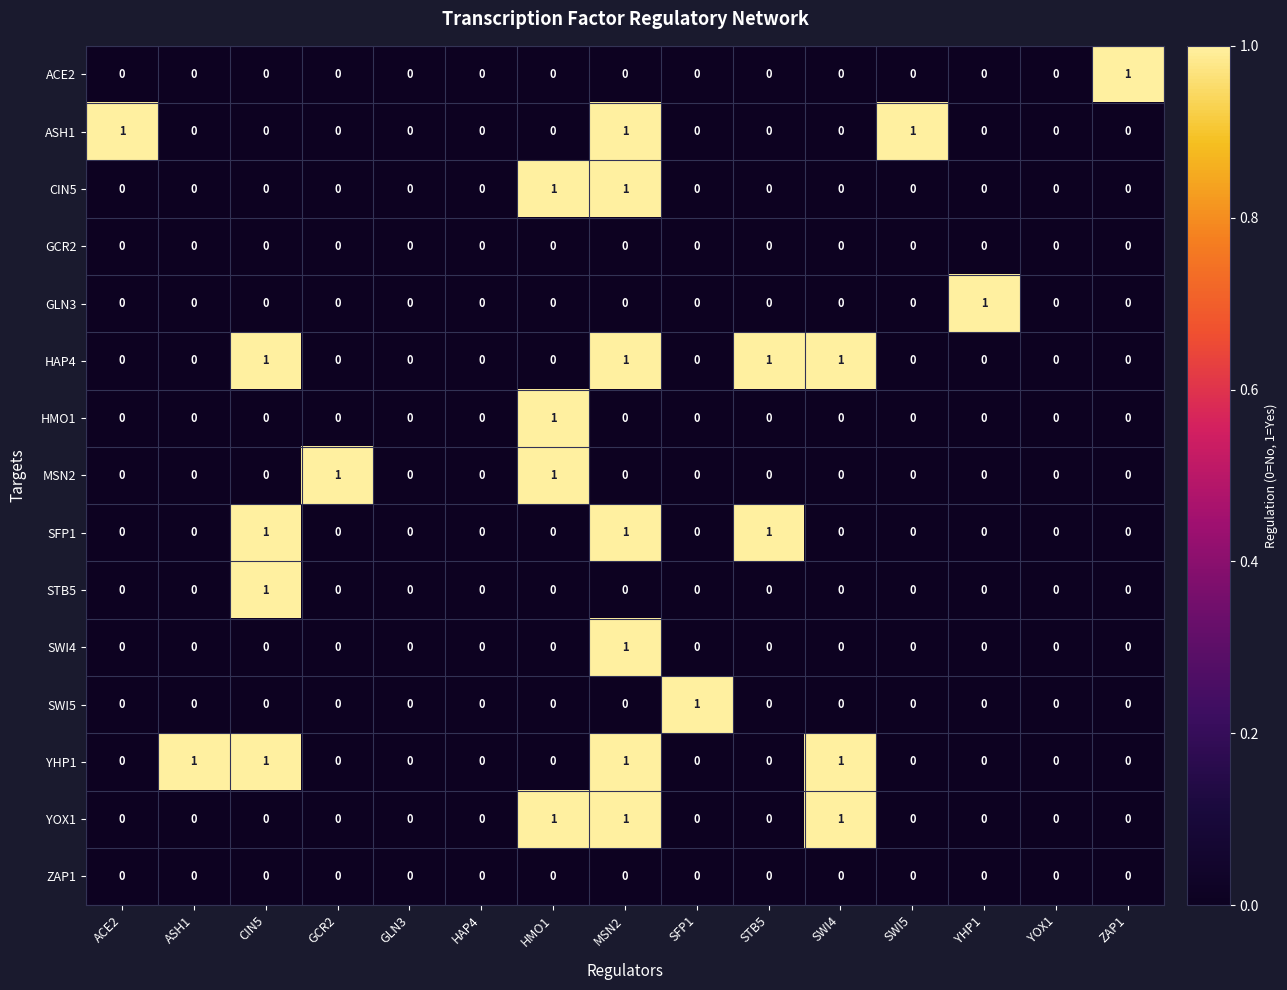

Is it true that YHP1 equals 0 at GCR2?

True